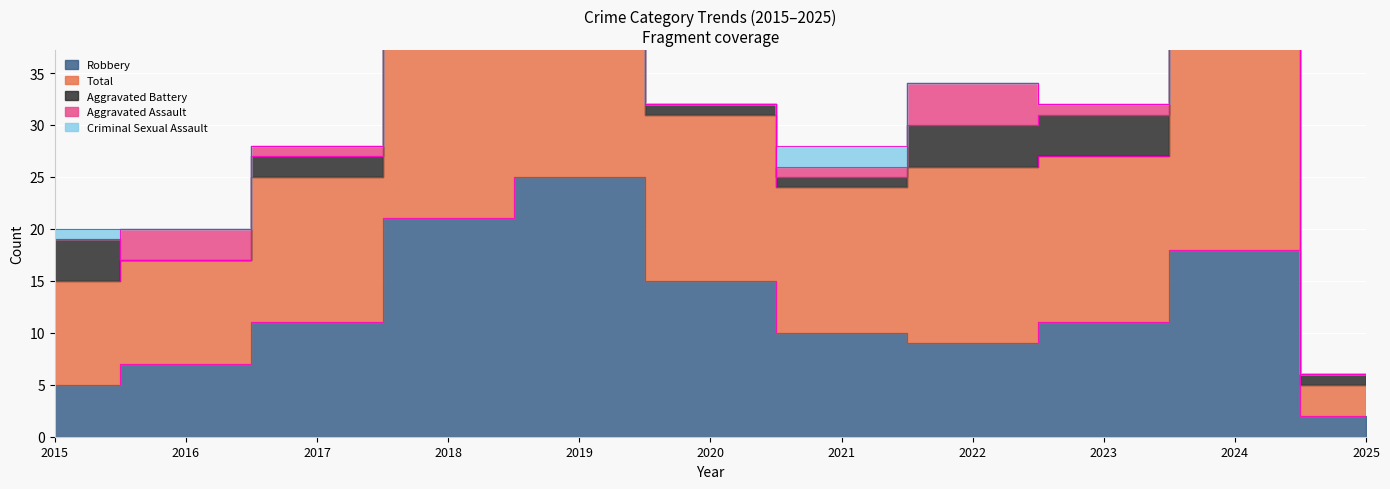

Which series has the widest spread of values?

Total